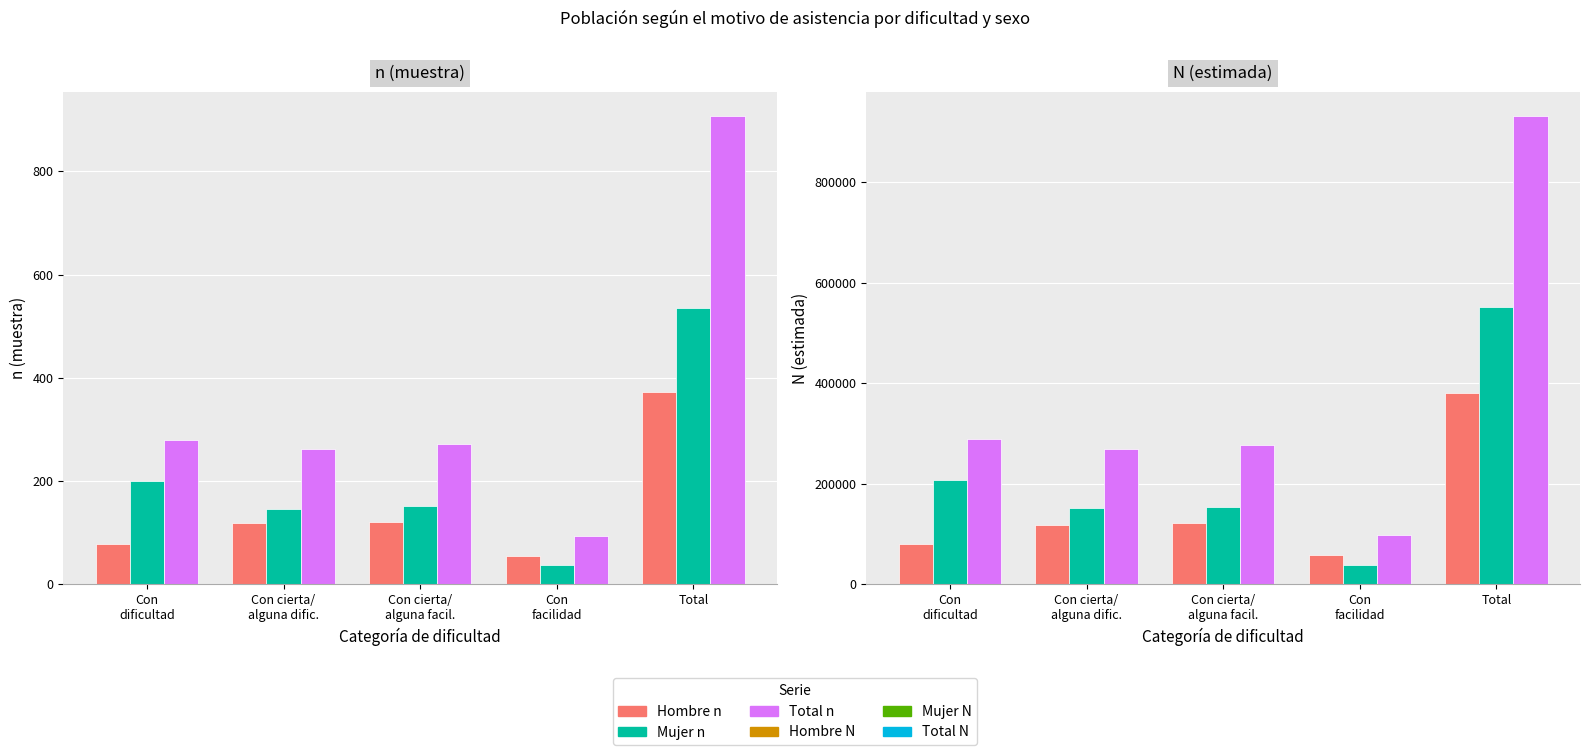

What is the difference between the maximum and minimum values in the Total n series?

815